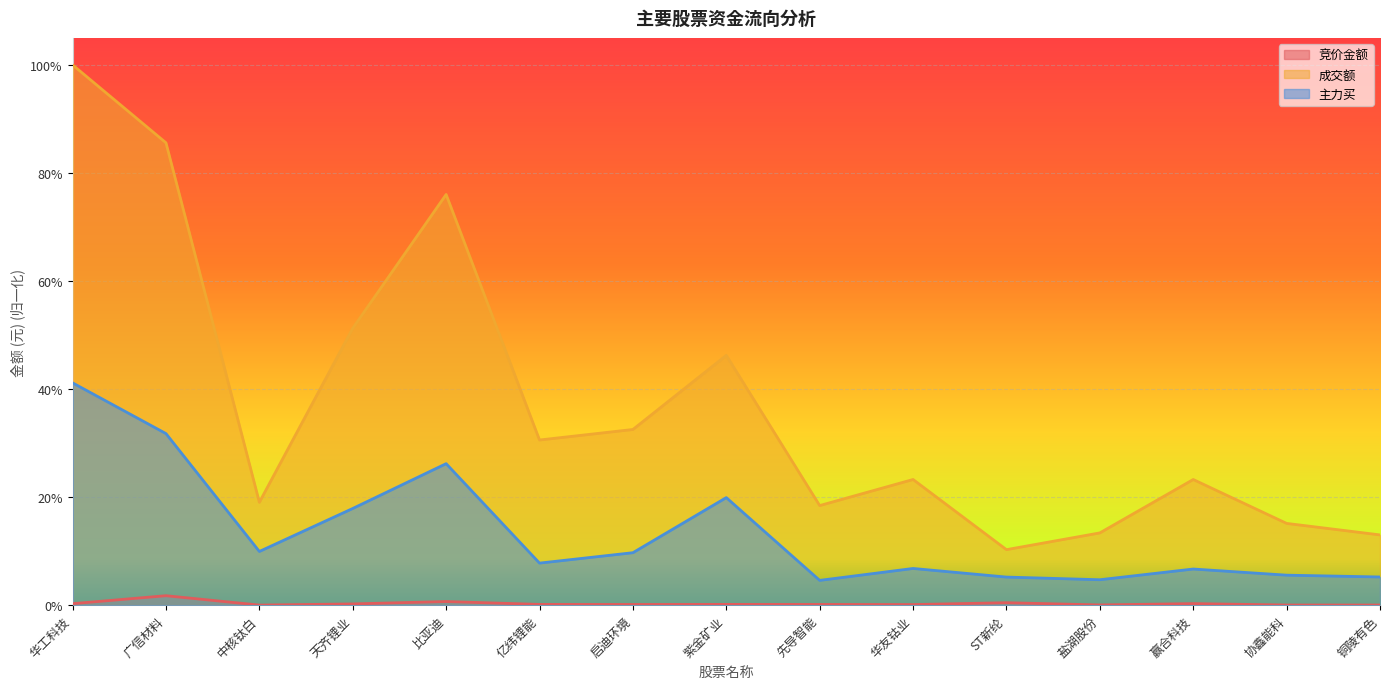

In 主力买, how many points are lower than both neighbors (excluding endpoints)?

4